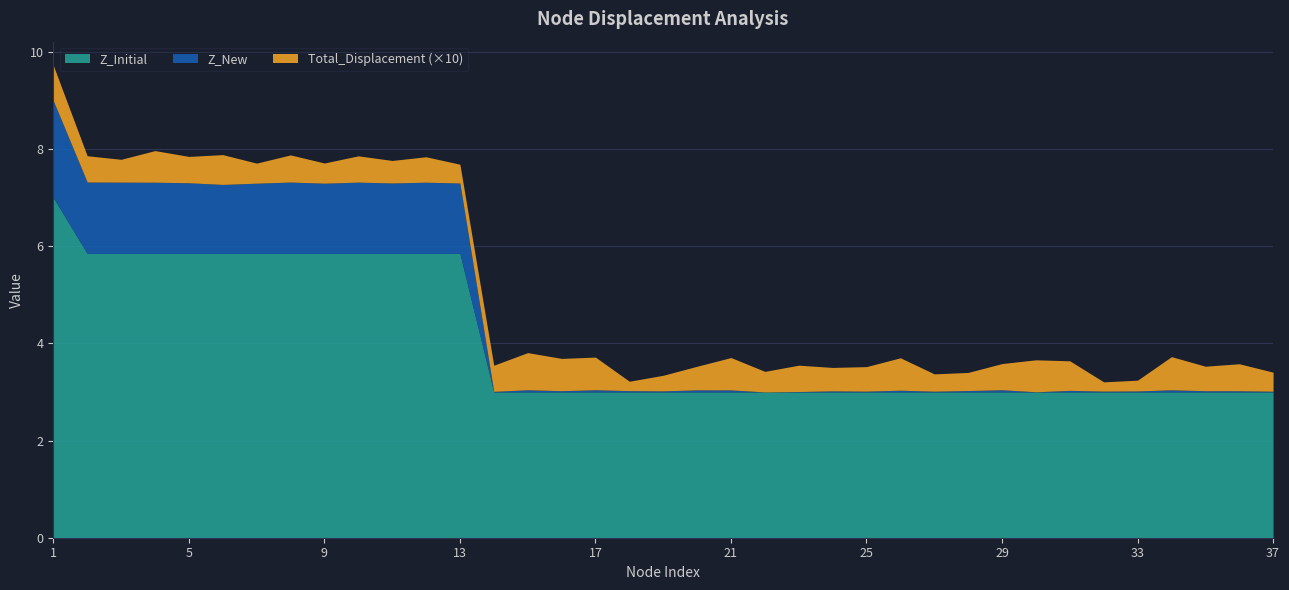

What is the value of the Total_Displacement point at the 4th from the left?

0.1